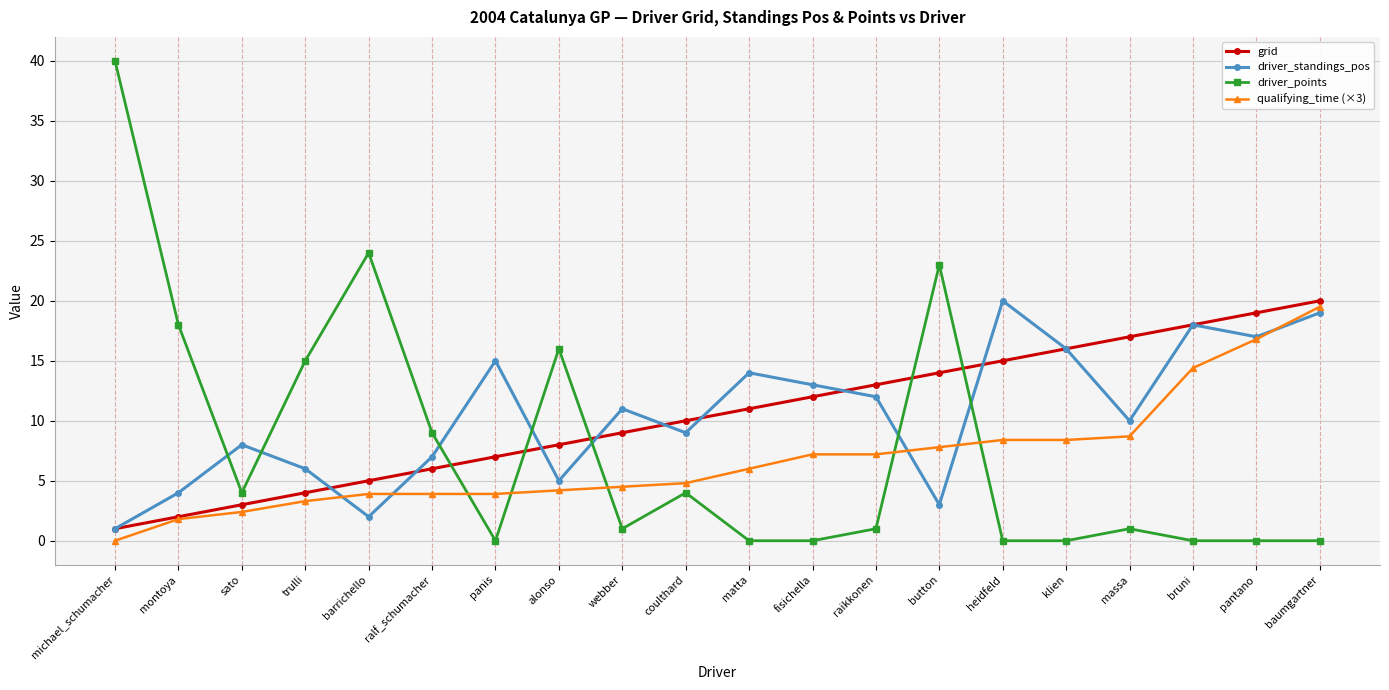

What is the total value across all series at barrichello?

34.9